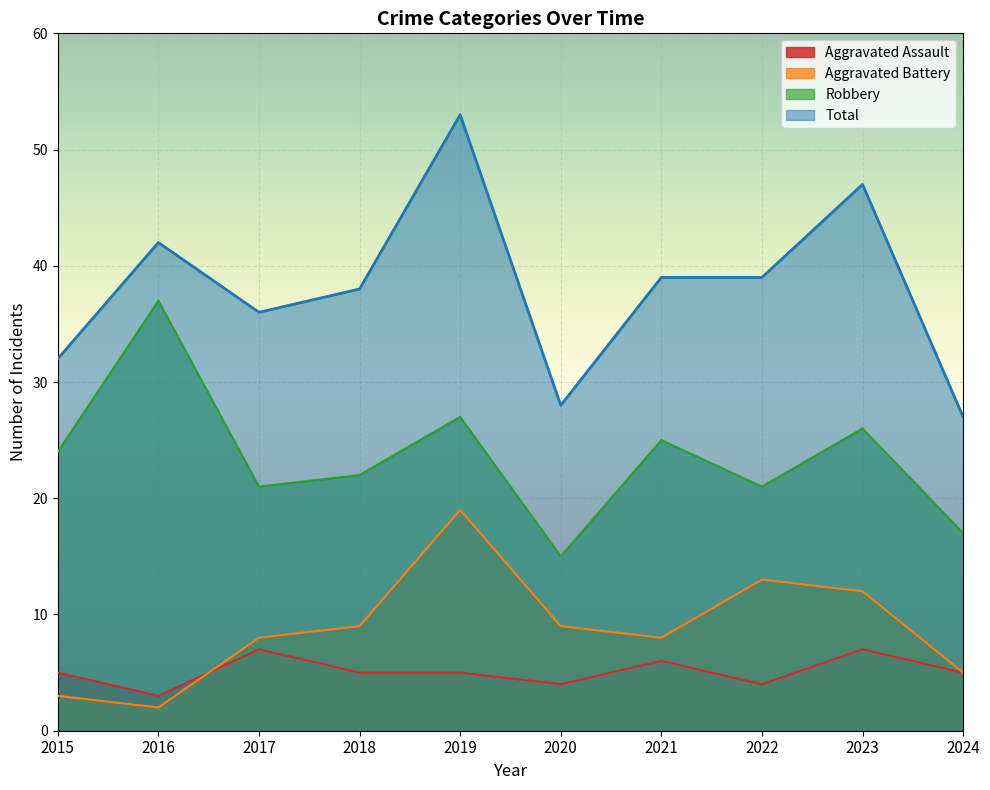

What is the value of the Robbery point at the 7th from the left?

25